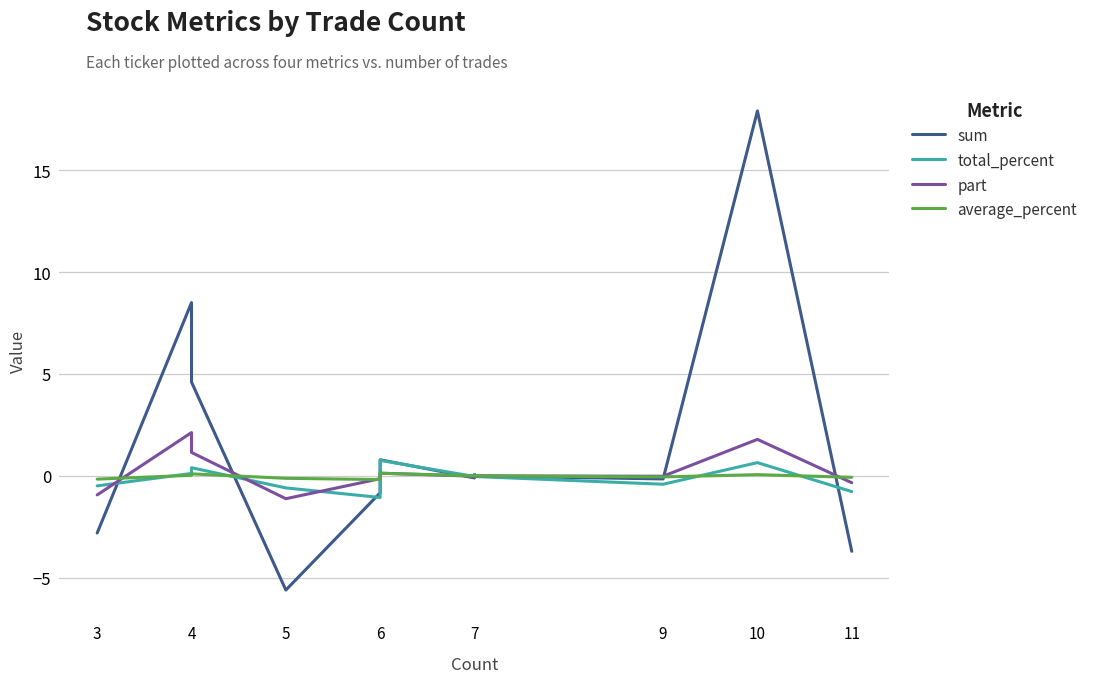

Which series changed the most between 7 and 3?

sum